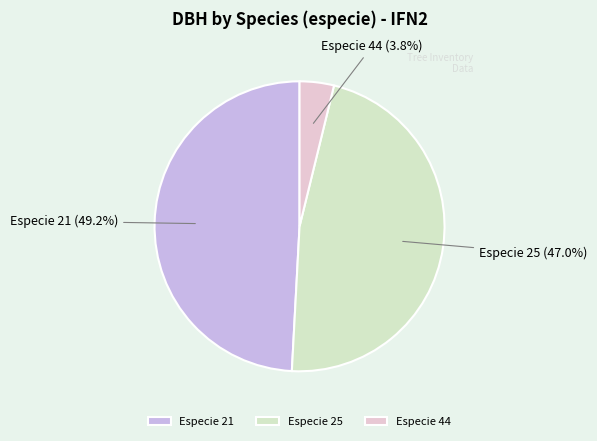

Is there any slice that represents more than half of the pie?

No